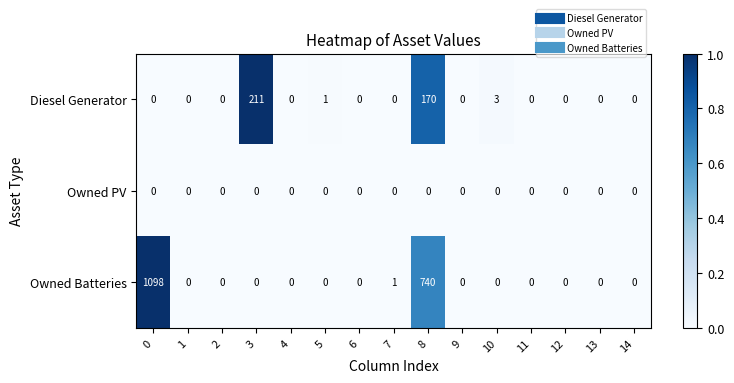

At which label is Diesel Generator closest to 105?

8